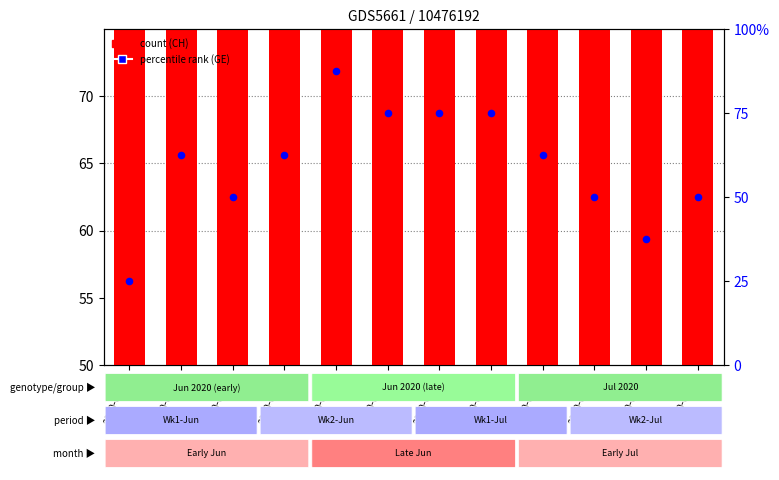

Which series contains the highest Y value?

CH (count)